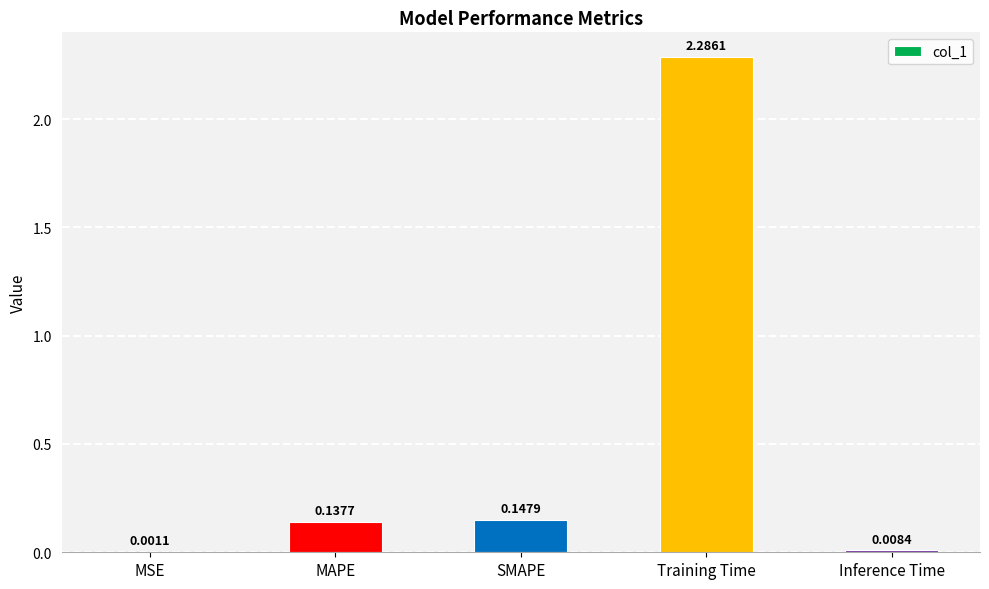

What is the change in value from Training Time to Inference Time?

-2.3